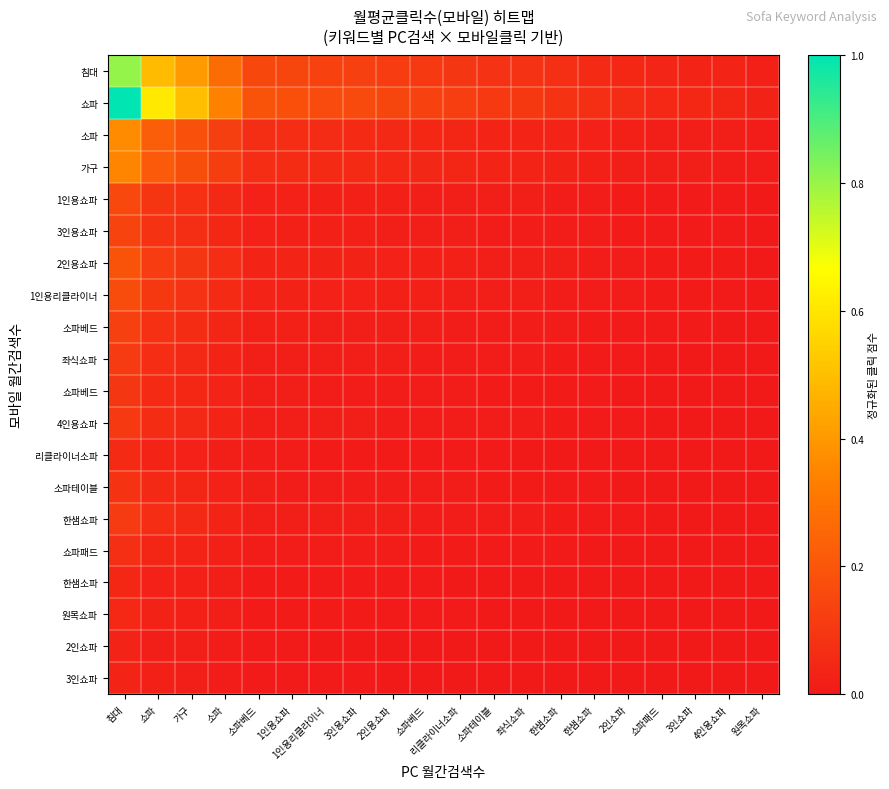

At which category is the sum across all series the highest?

침대